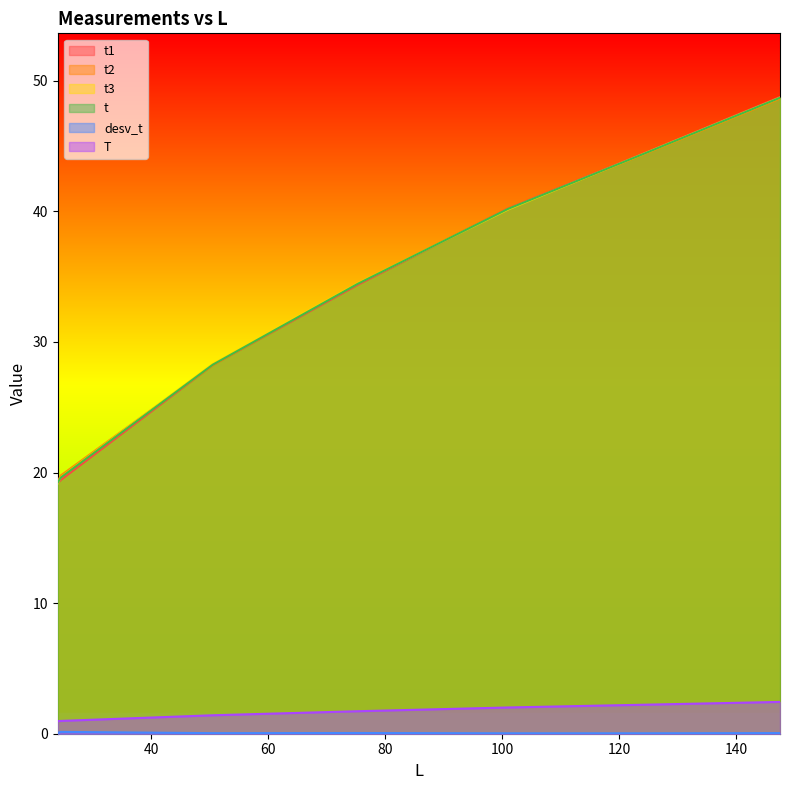

Reading left to right, what are all the values shown in this chart?

t1: 19.2	19.4	28.2	34.4	40.2	44.5	48.8
t2: 19.3	19.8	28.2	34.5	40.2	44.4	48.6
t3: 19.2	19.6	28.3	34.5	40.1	44.5	48.7
t: 19.2	19.6	28.3	34.5	40.2	44.5	48.7
desv_t: 0.1	0.1	0.0	0.1	0.0	0.0	0.0
T: 1.0	1.0	1.4	1.7	2.0	2.2	2.4